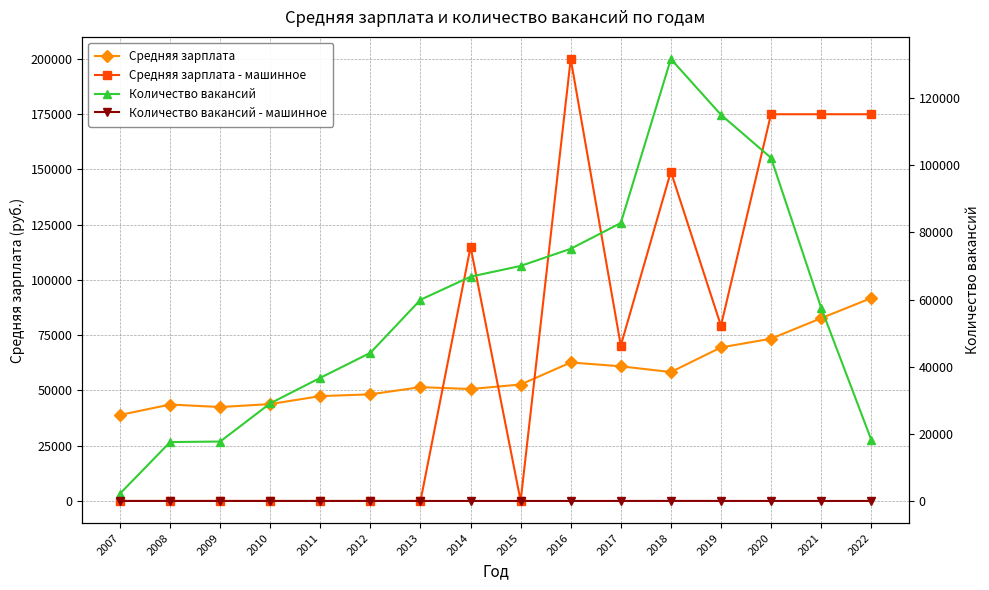

Which series ends up on top after the final intersection of Средняя зарплата - машинное and Количество вакансий?

Средняя зарплата - машинное